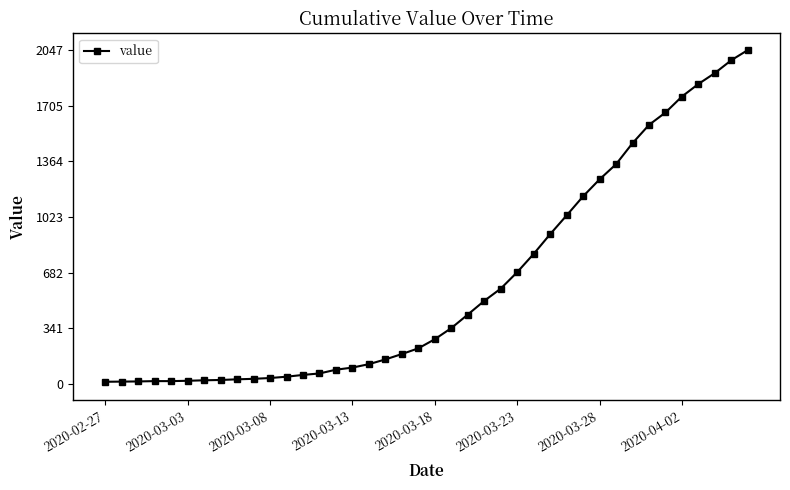

What is the difference between the second highest and second lowest values?

1971